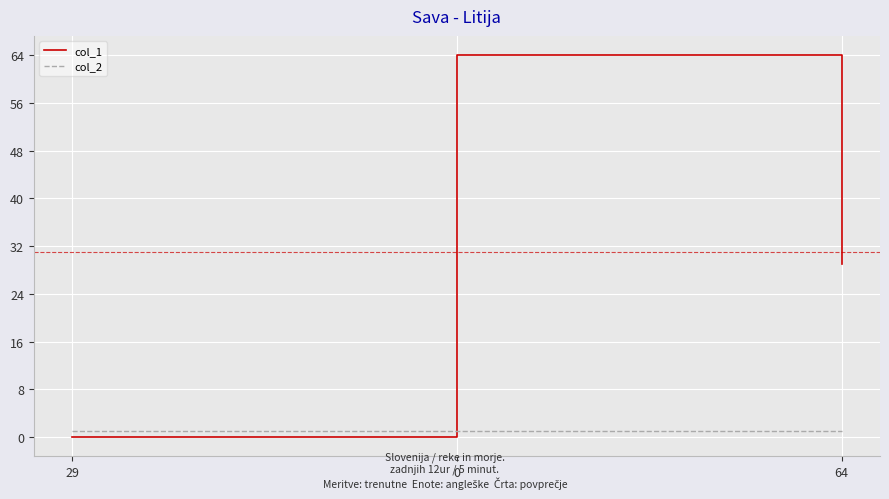

What is the sum of all col_2 values?

3